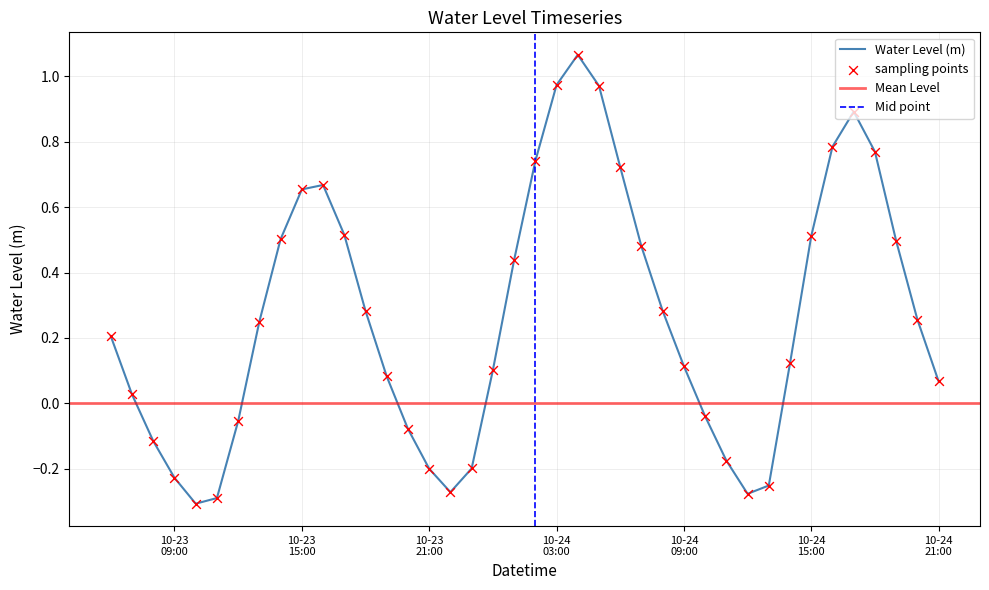

Between 2023-10-24 21:00:00 and 2023-10-24 07:00:00, which is larger?

2023-10-24 07:00:00